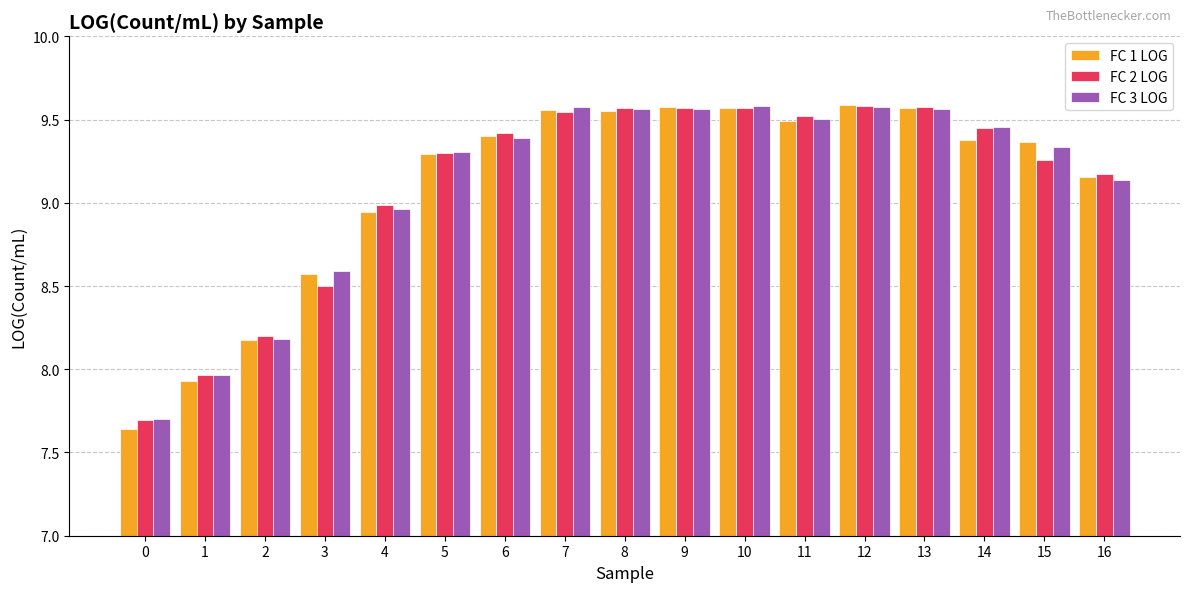

How many values in the FC 3 LOG series exceed 9?

12